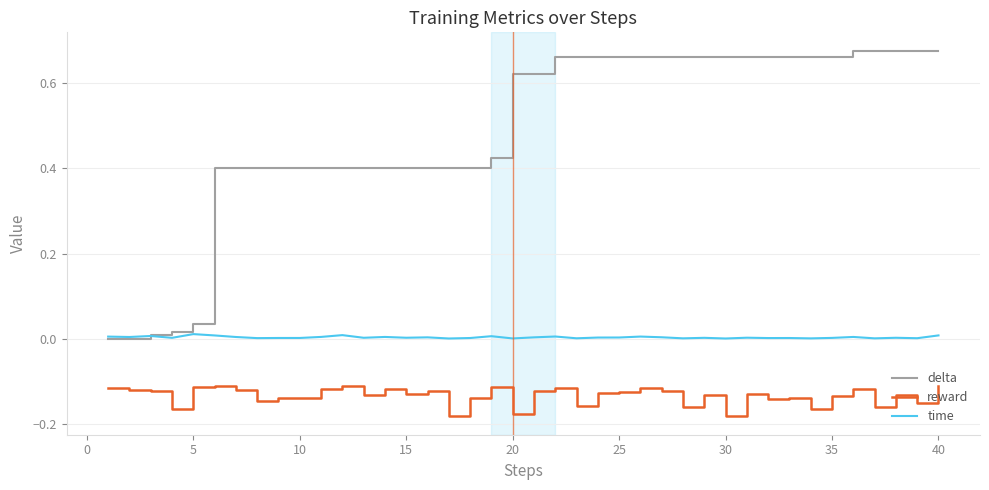

List the series in order of their overall mean, lowest first.

reward, time, delta